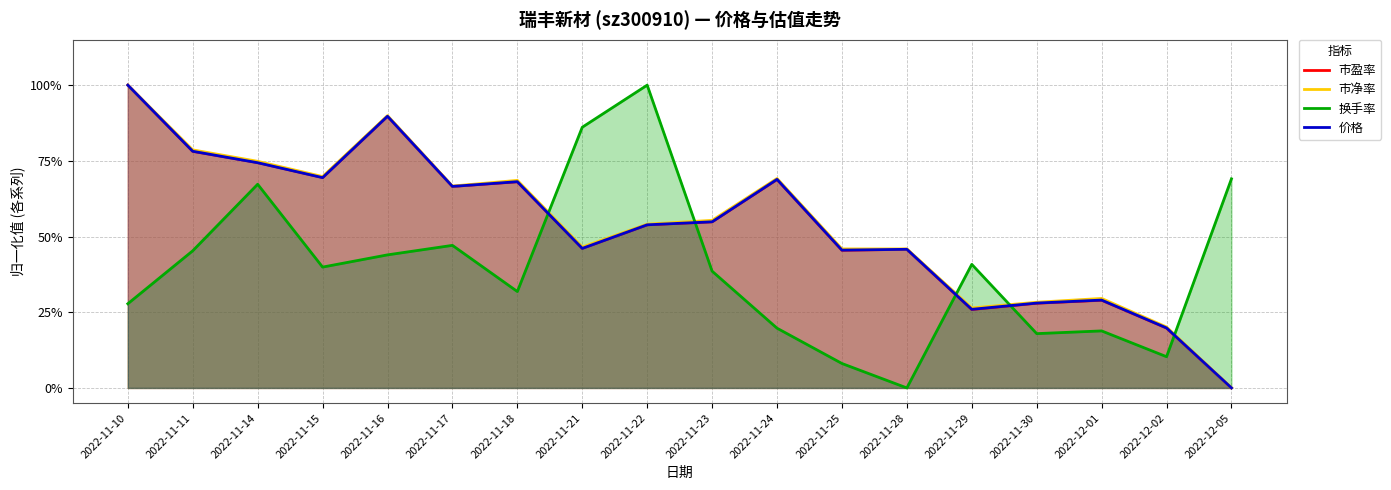

The 价格 series shows 0.5 at 2022-11-30. True or false?

False